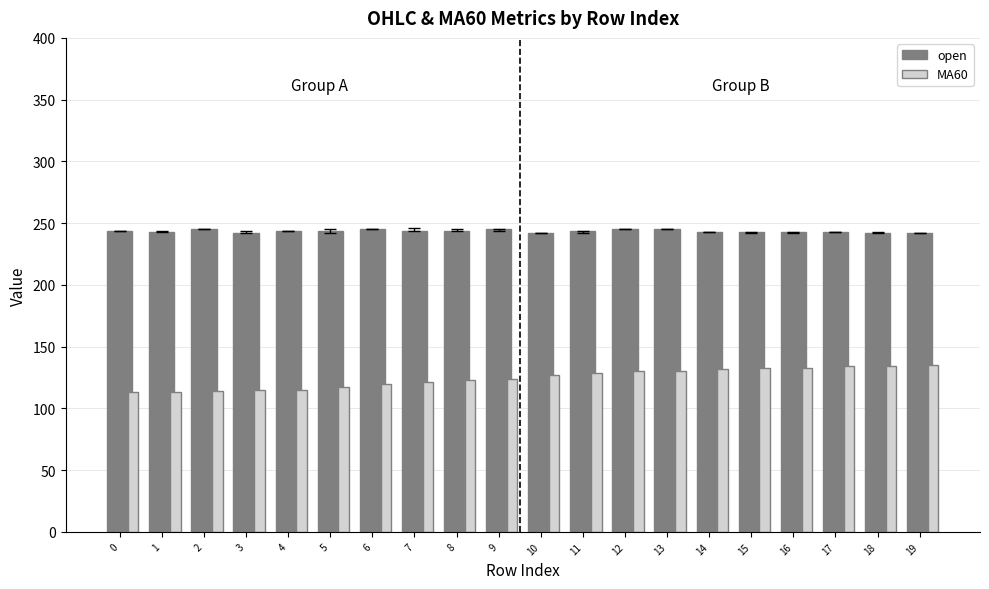

What is the difference between the second highest and second lowest values in the MA60 series?

21